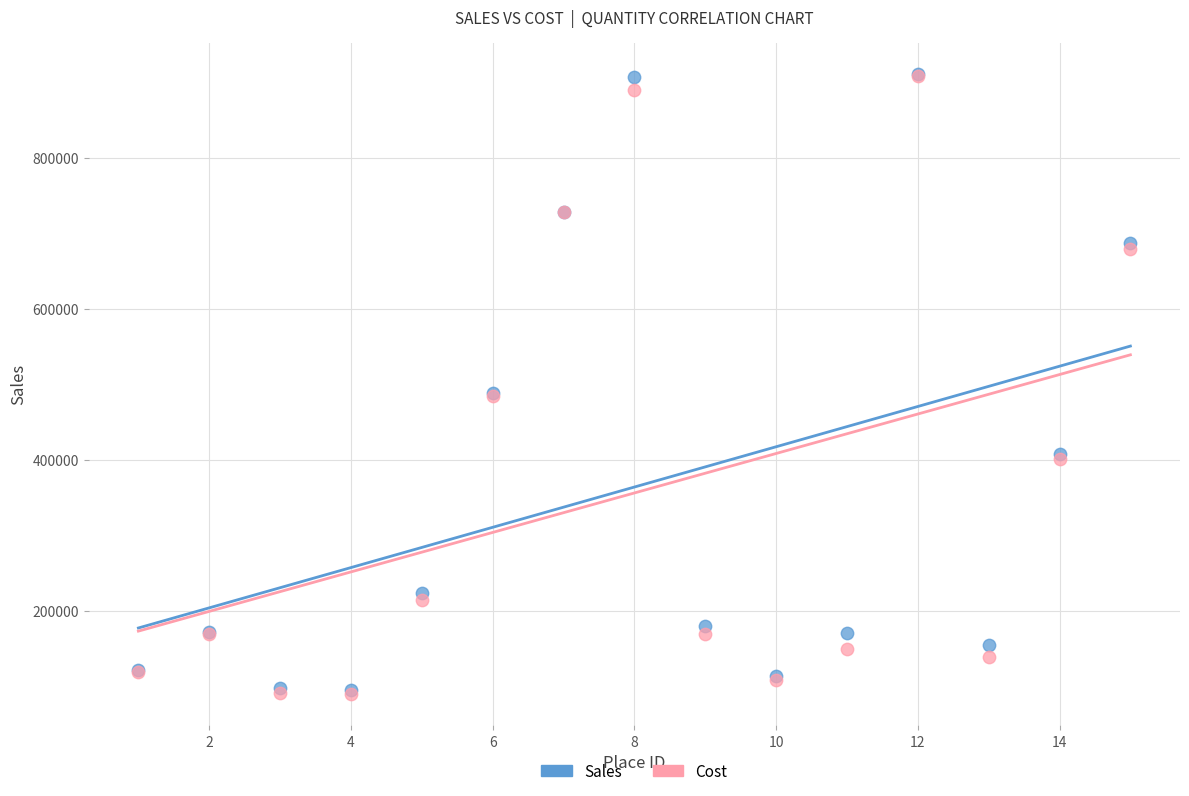

What are all the series names shown in the legend?

Sales, Cost